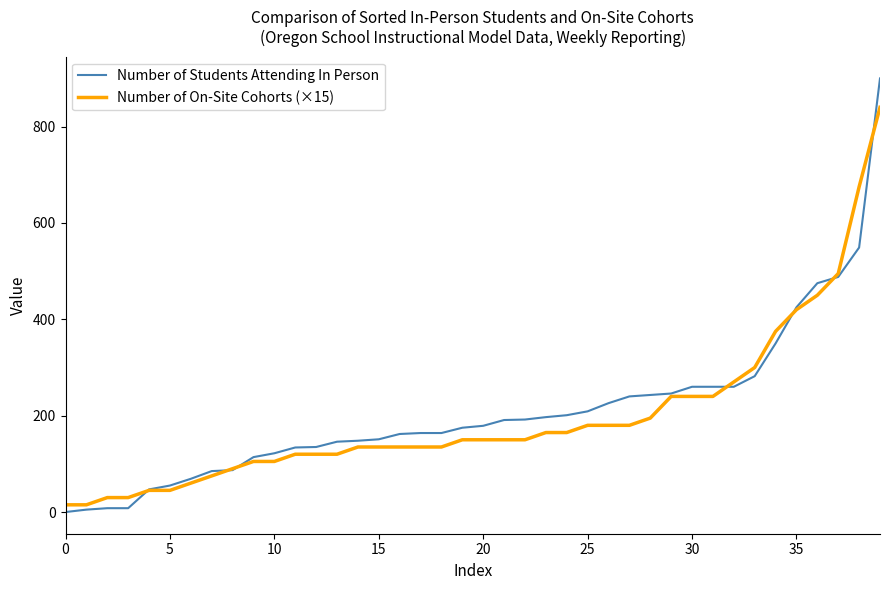

What is the maximum value shown in the chart?

900